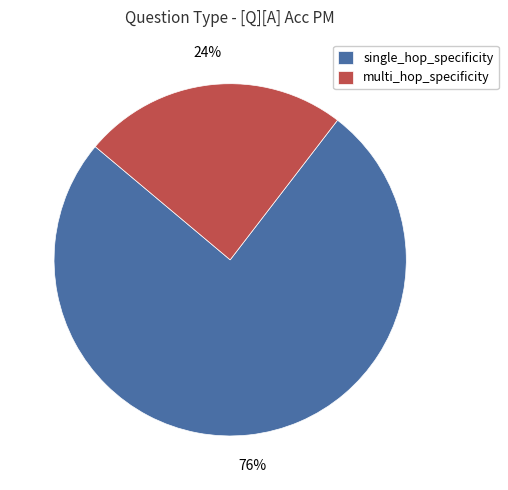

Count the number of slices in the pie.

2